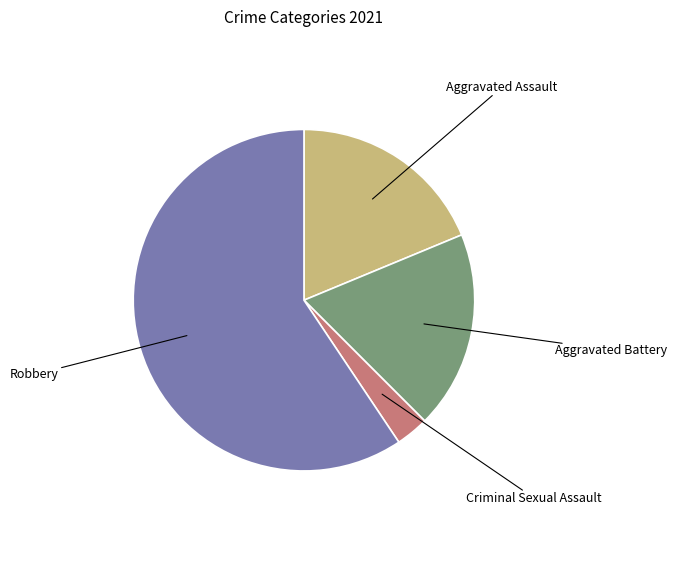

Is there a majority slice in this chart?

Yes